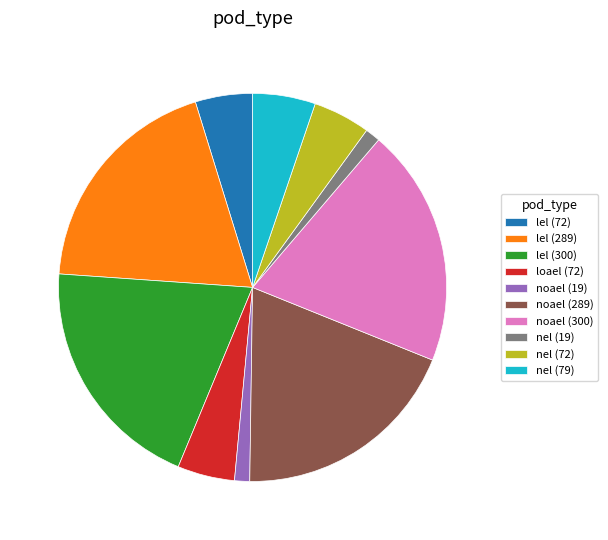

What is the ratio of the value at nel (19) to the value at lel (72)?

0.3